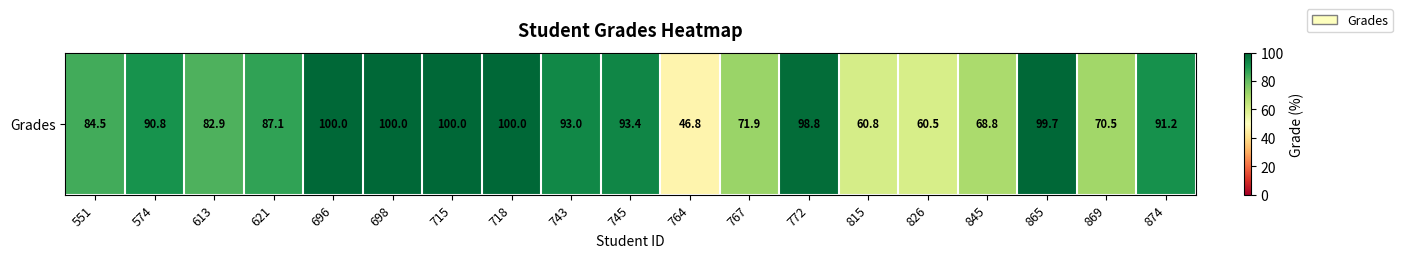

List the labels in order of value, smallest first.

764, 826, 815, 845, 869, 767, 613, 551, 621, 574, 874, 743, 745, 772, 865, 696, 698, 715, 718